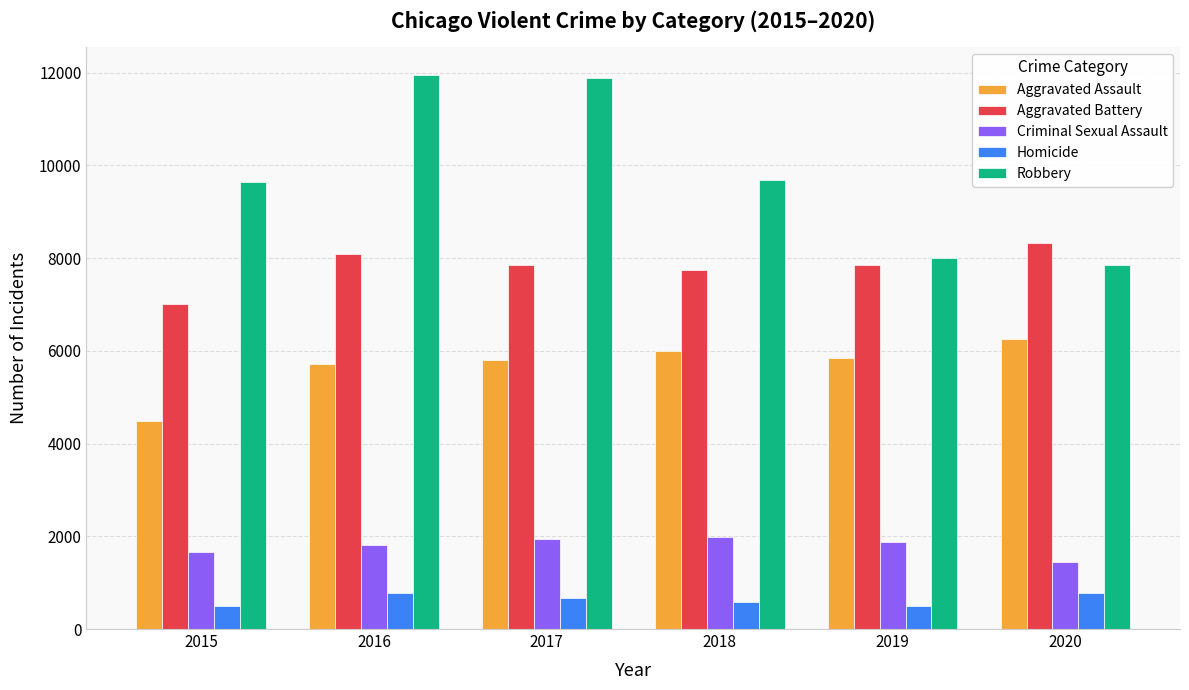

List the series in order of their peak value, lowest first.

Homicide, Criminal Sexual Assault, Aggravated Assault, Aggravated Battery, Robbery